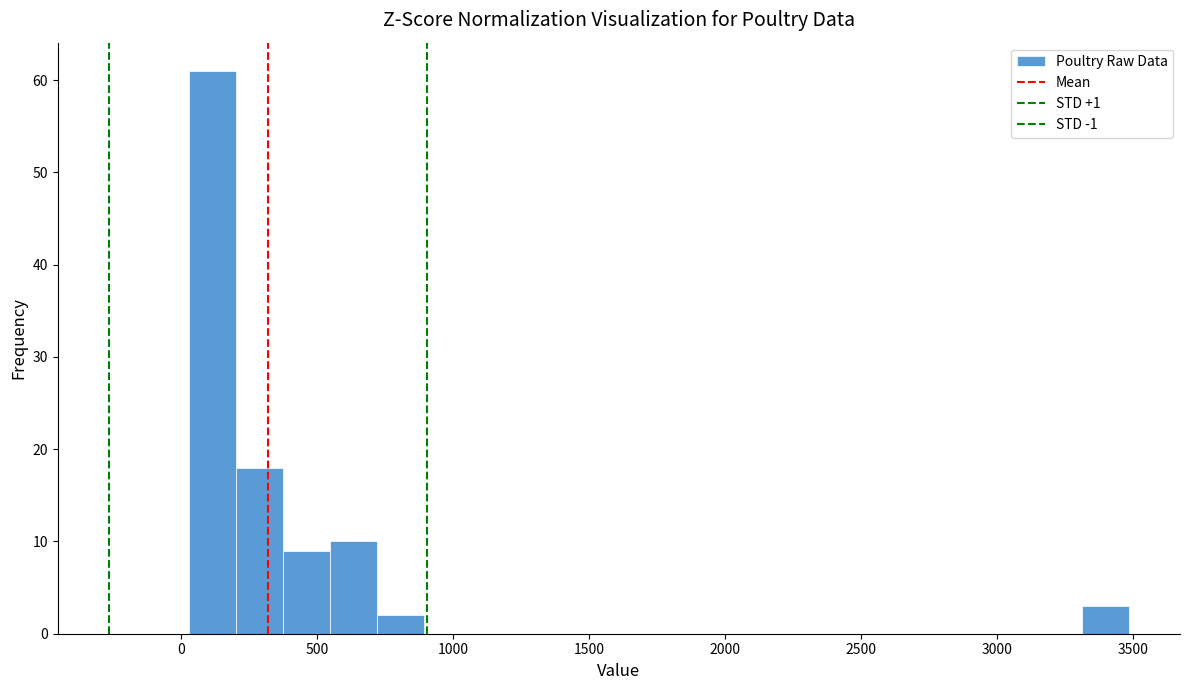

Read against the x-axis, roughly where is the centre of the tallest bar?

100